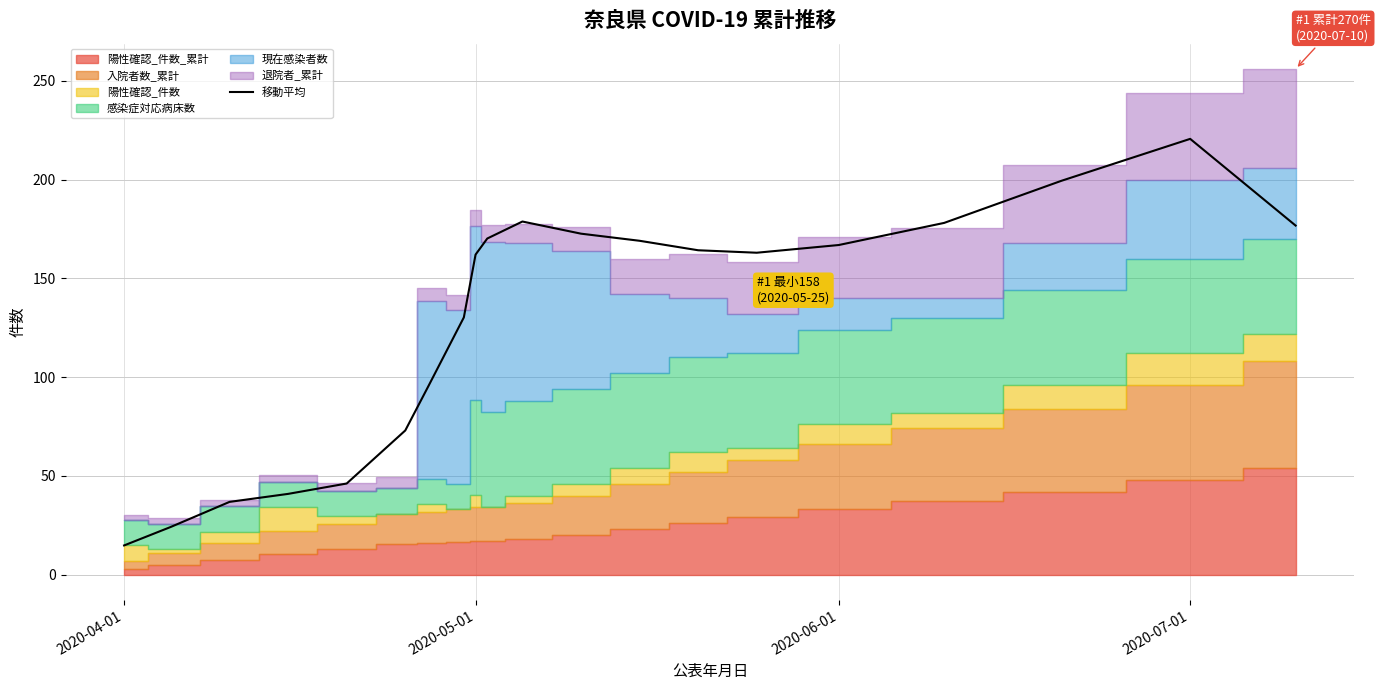

True or false: there are more than 0 points higher than both neighbors.

True